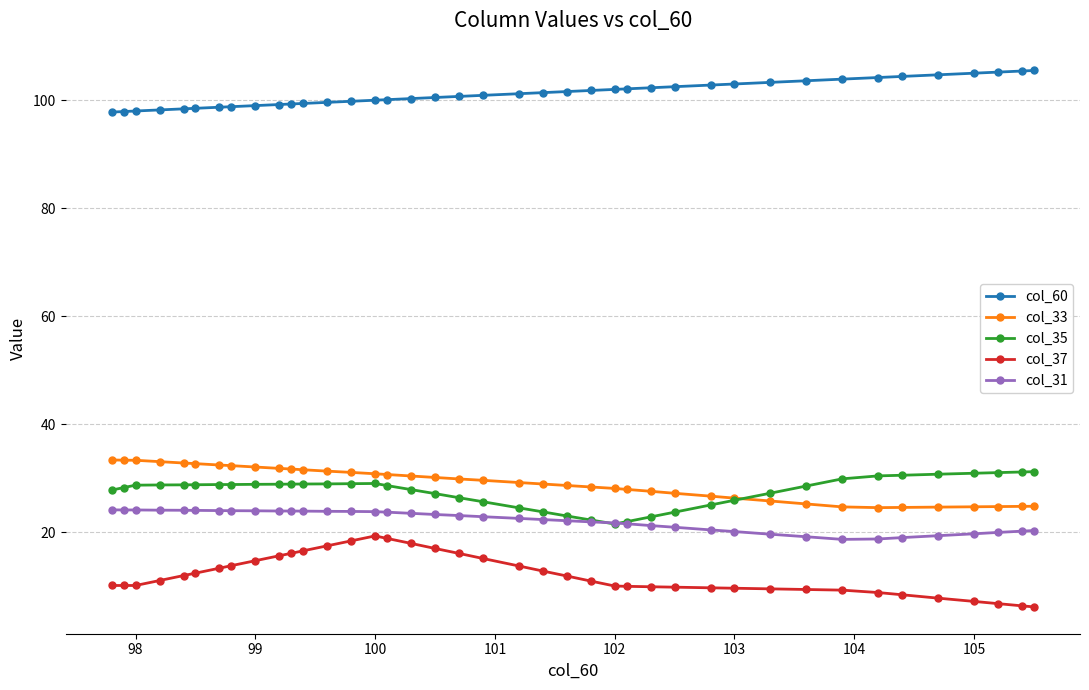

True or false: col_60 and col_31 cross at least once.

False